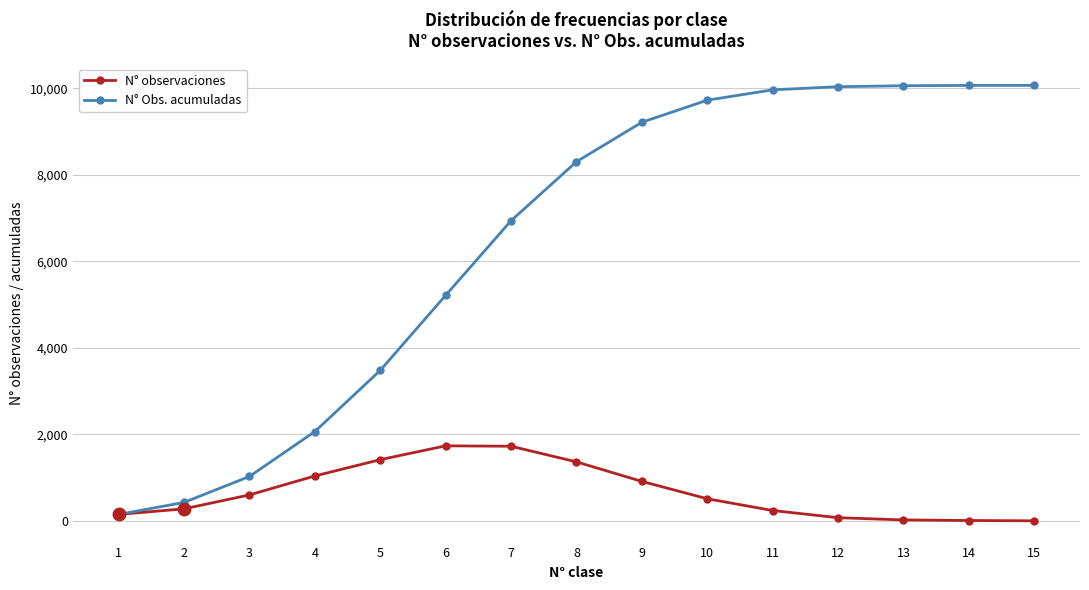

Which series has the widest spread of values?

N° Obs. acumuladas